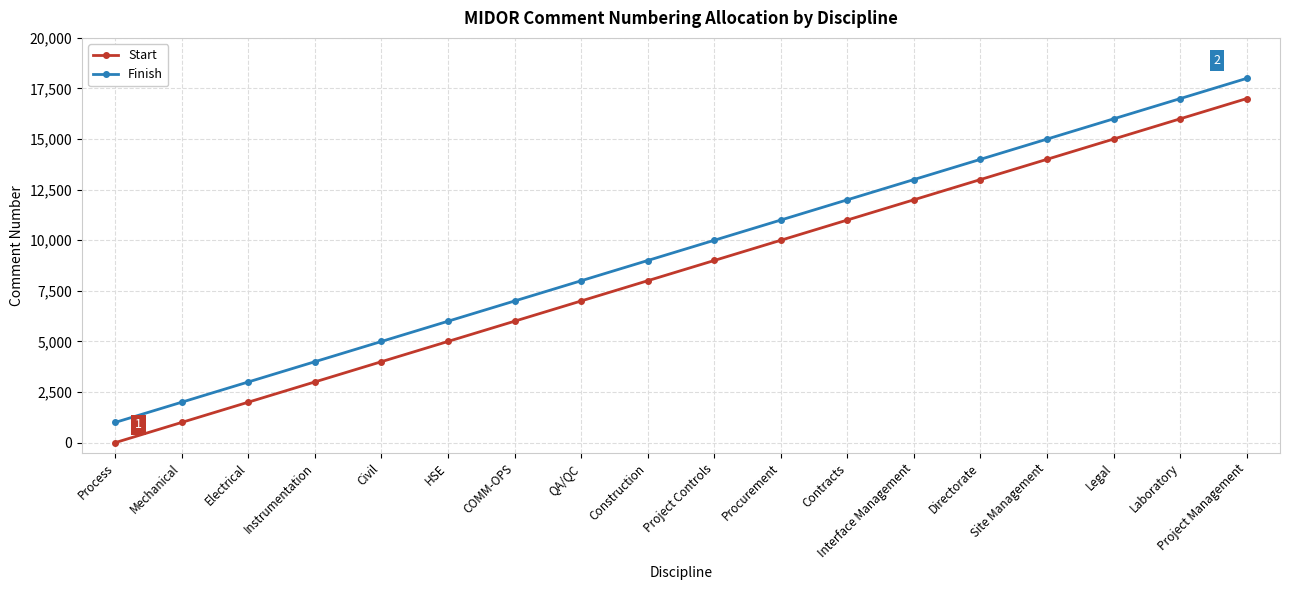

Does the chart display data point markers on the line(s)?

Yes